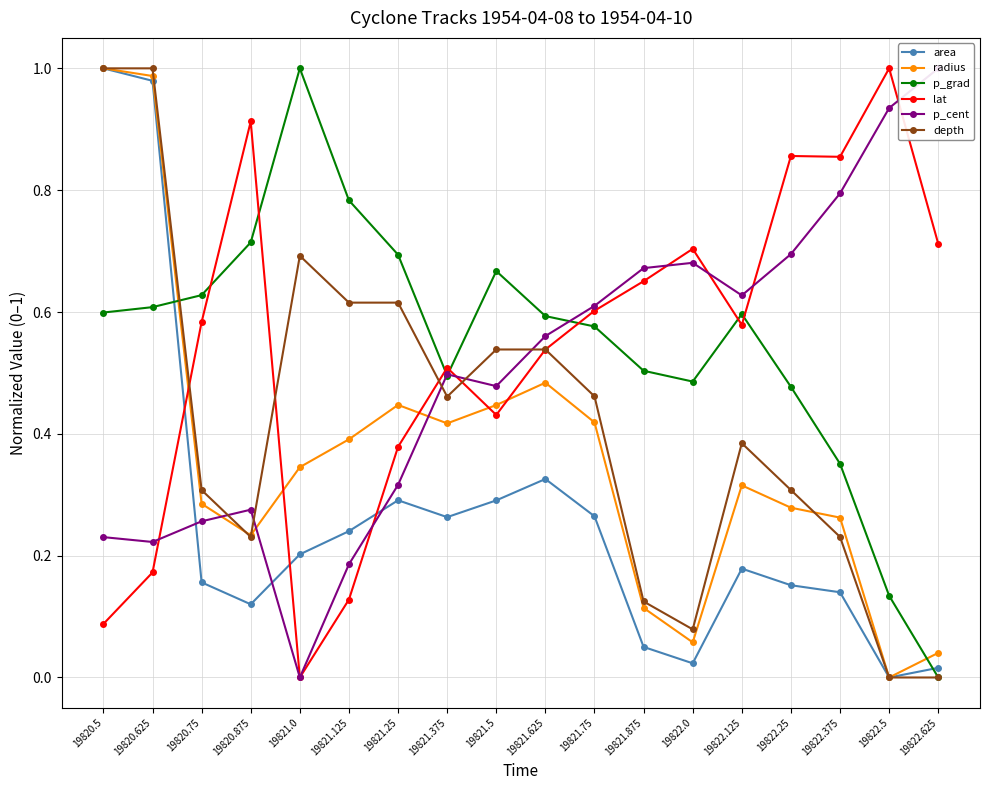

What are all the series names shown in the legend?

area, radius, p_grad, lat, p_cent, depth